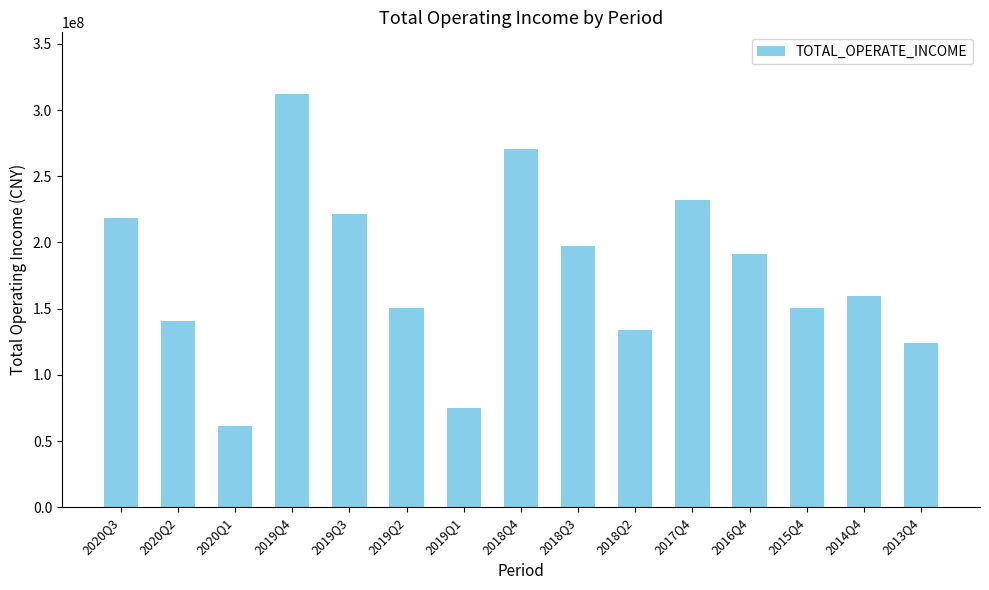

What is the value of the 9th bar from the left?

197368765.7